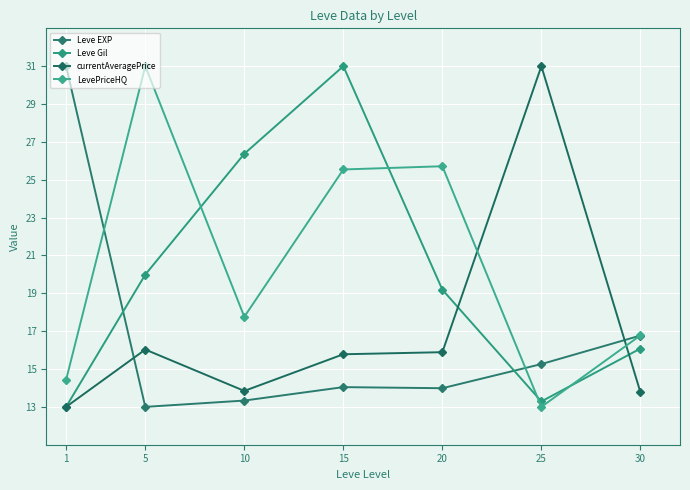

What is the highest value of the LevePriceHQ series?

31.0